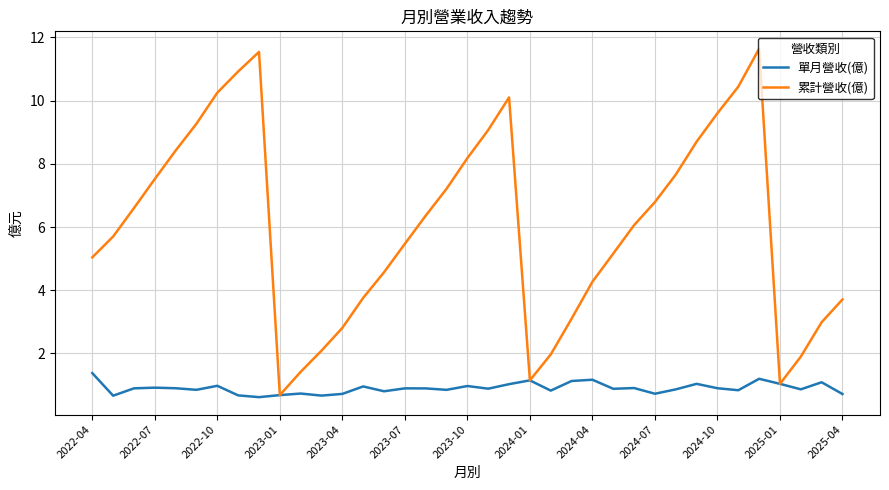

What is the minimum value for 累計營收(億)?

0.7